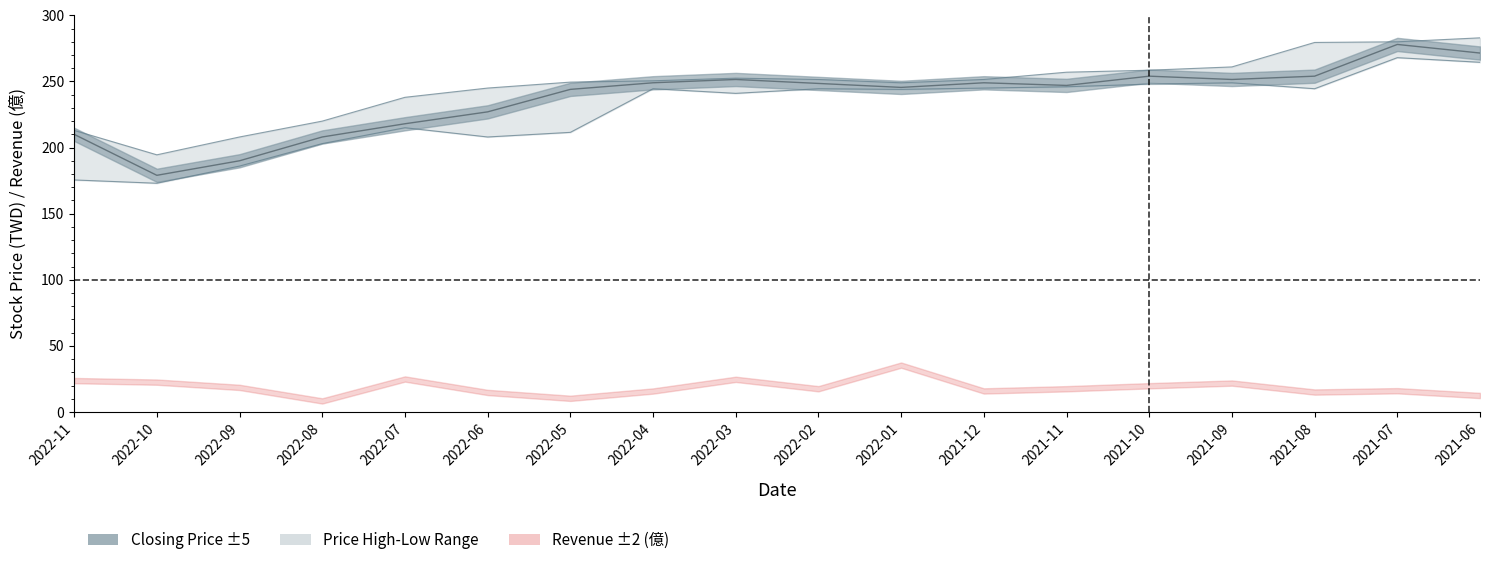

At which category does 收盤 reach its first local valley?

2022-10